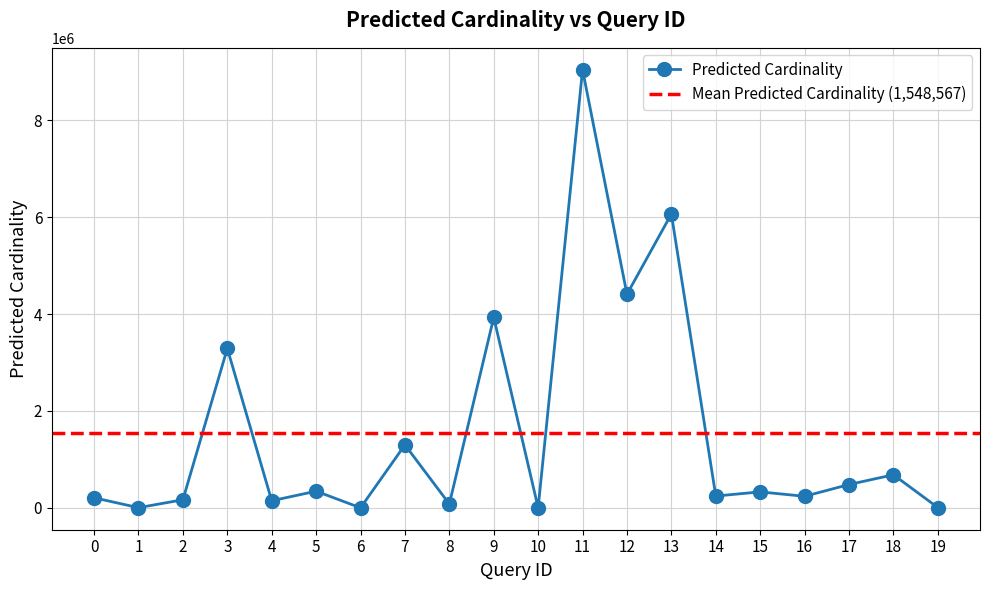

Which category has the highest value across all series?

11